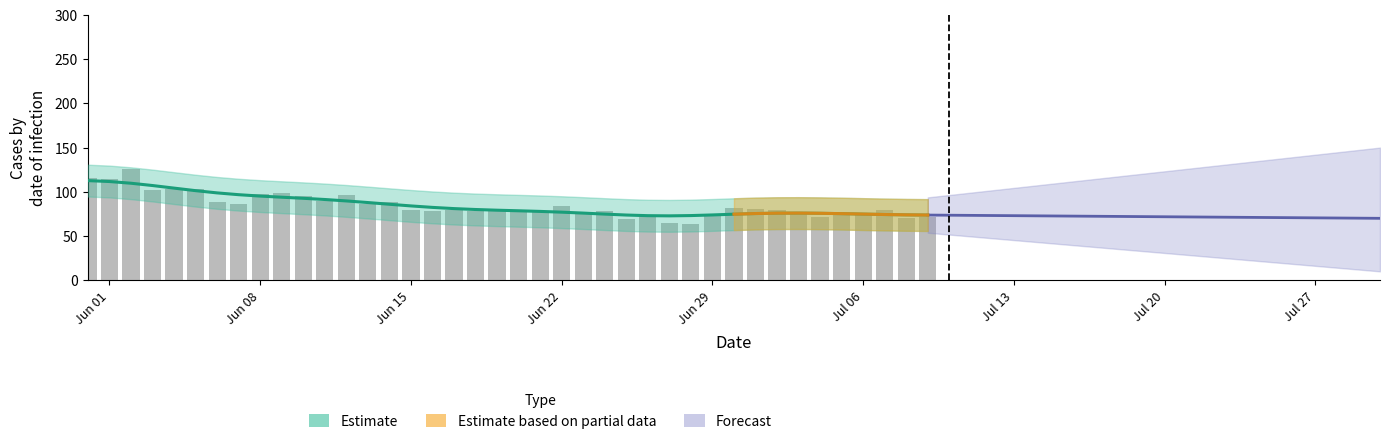

The value of VD at 21 is 32. True or false?

False